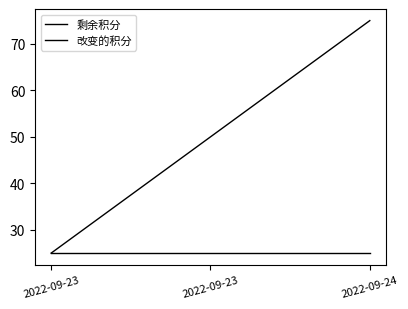

Does the chart display data point markers on the line(s)?

No